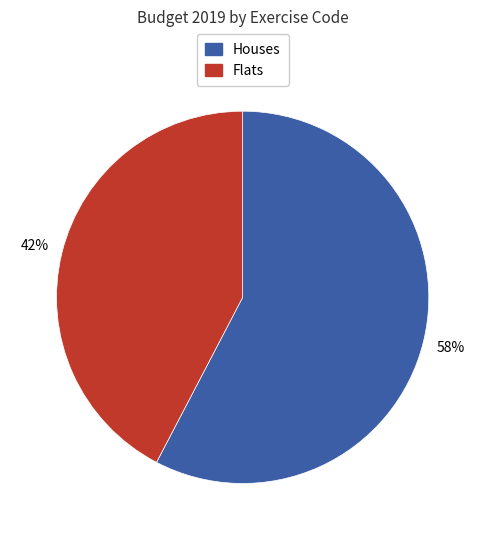

To the nearest percent, what is the average slice percentage?

50%